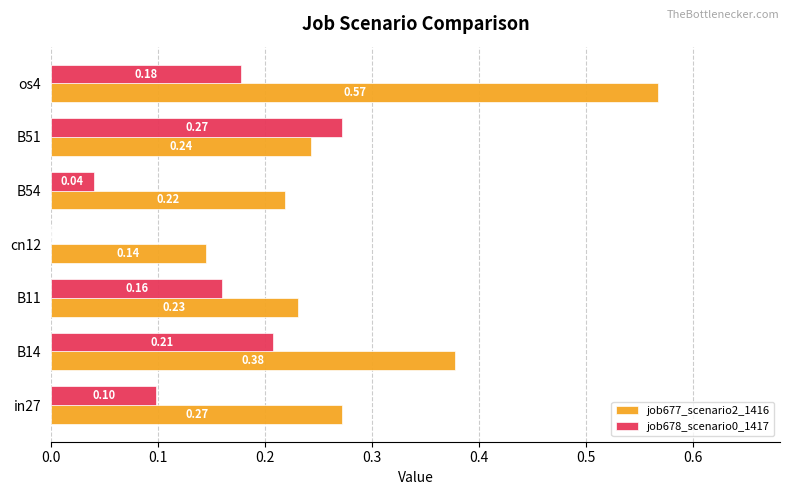

What is the sum of the job677_scenario2_1416 values at B51 and B54?

0.5